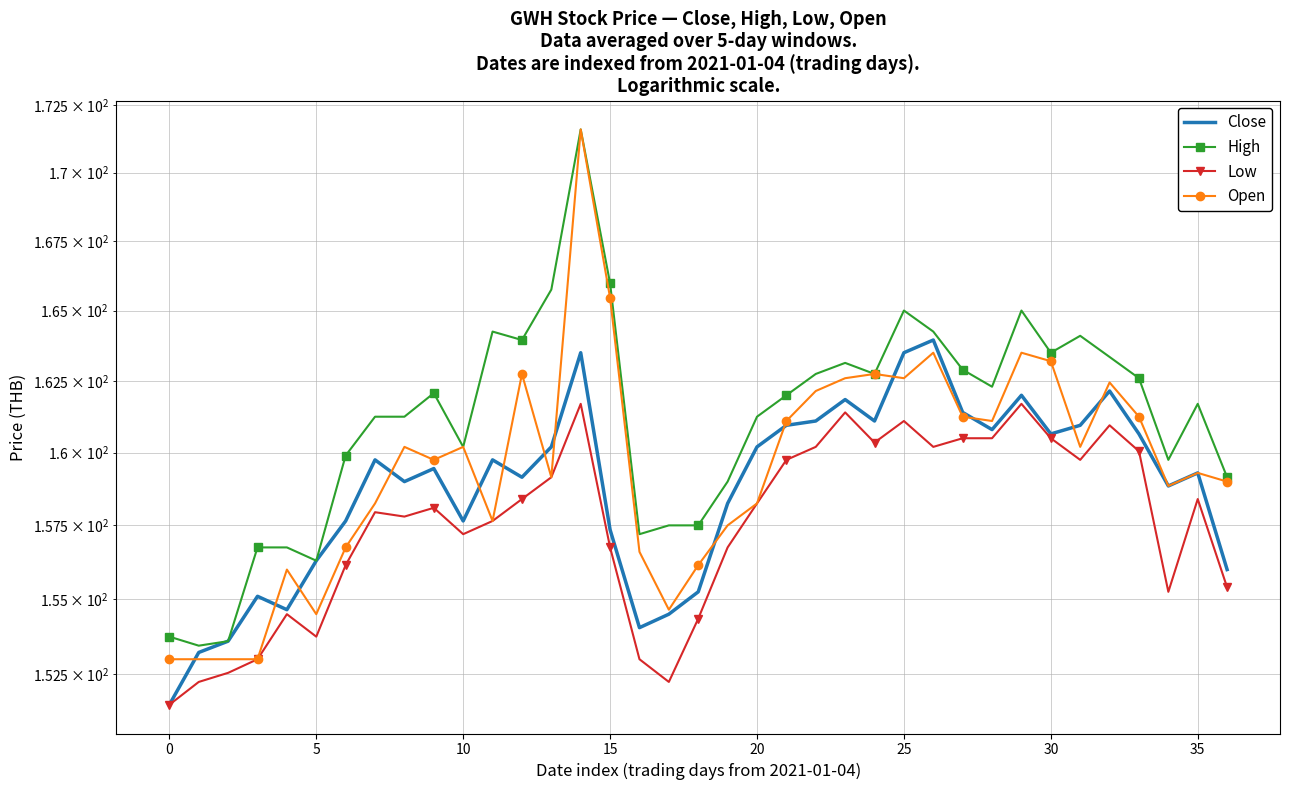

How many values in the High series exceed 162?

18